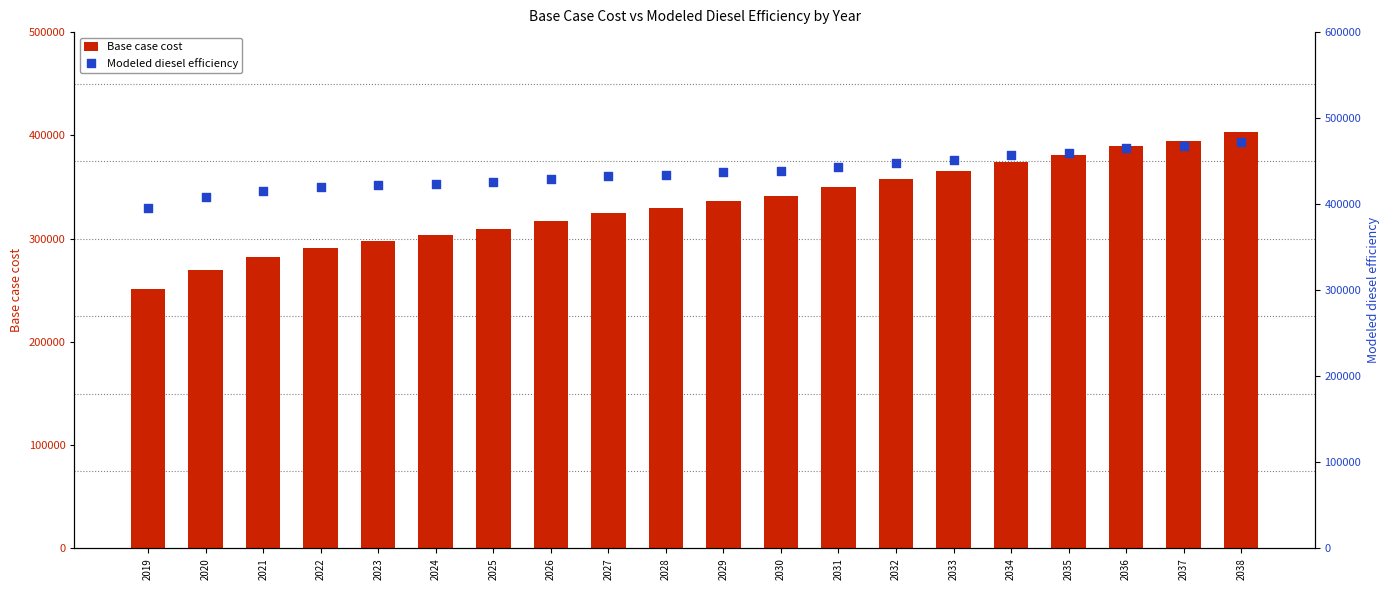

Which series contains the highest Y value?

Modeled diesel efficiency